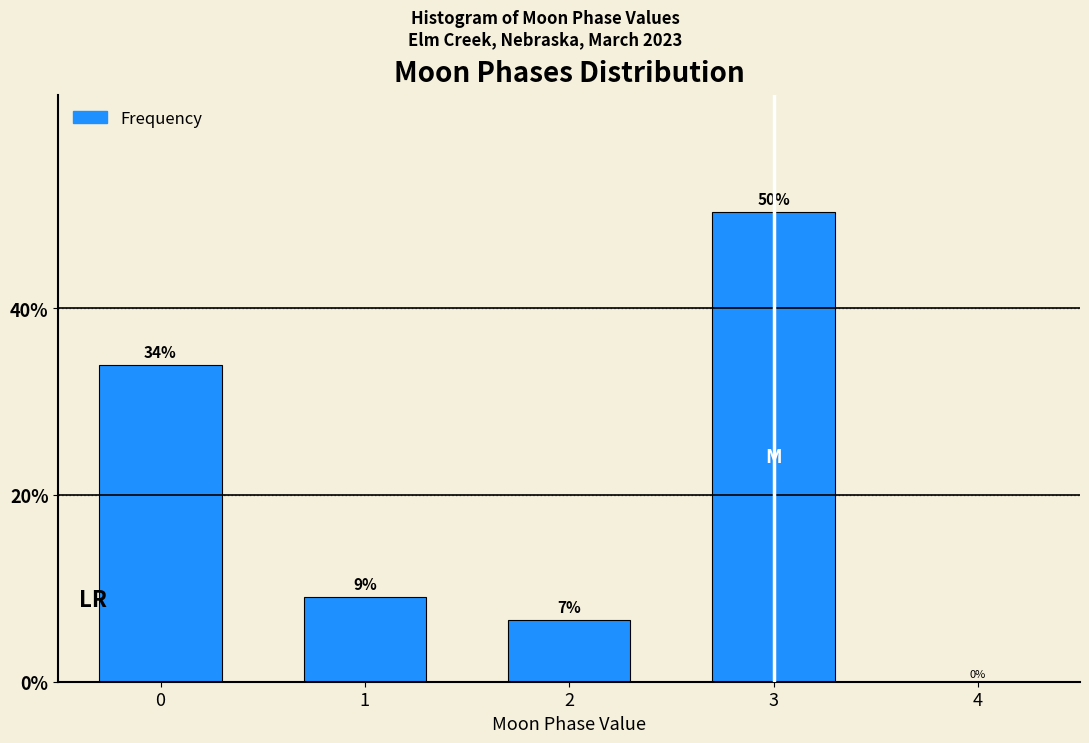

Does the chart contain any negative values?

No